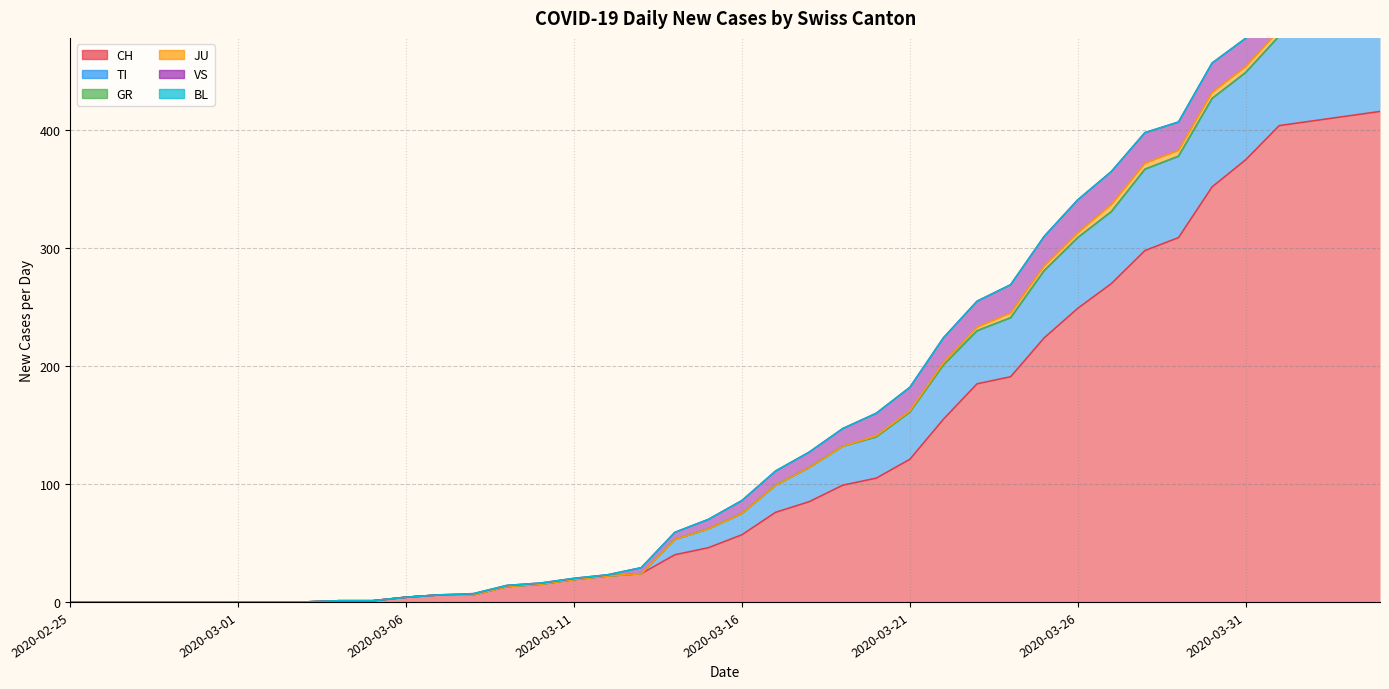

What is the label of the 13th point from the left?

2020-03-08